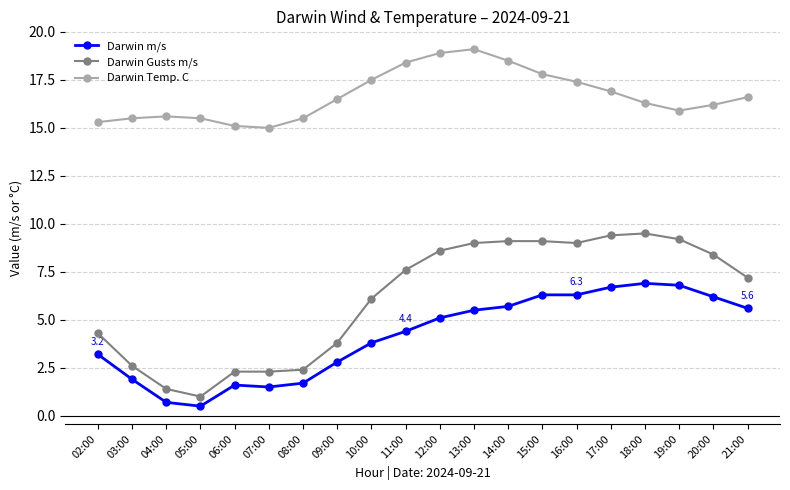

Reading right to left, what are all the values shown in this chart?

Darwin m/s: 5.6	6.2	6.8	6.9	6.7	6.3	6.3	5.7	5.5	5.1	4.4	3.8	2.8	1.7	1.5	1.6	0.5	0.7	1.9	3.2
Darwin Gusts m/s: 7.2	8.4	9.2	9.5	9.4	9.0	9.1	9.1	9.0	8.6	7.6	6.1	3.8	2.4	2.3	2.3	1.0	1.4	2.6	4.3
Darwin Temp. C: 16.6	16.2	15.9	16.3	16.9	17.4	17.8	18.5	19.1	18.9	18.4	17.5	16.5	15.5	15.0	15.1	15.5	15.6	15.5	15.3